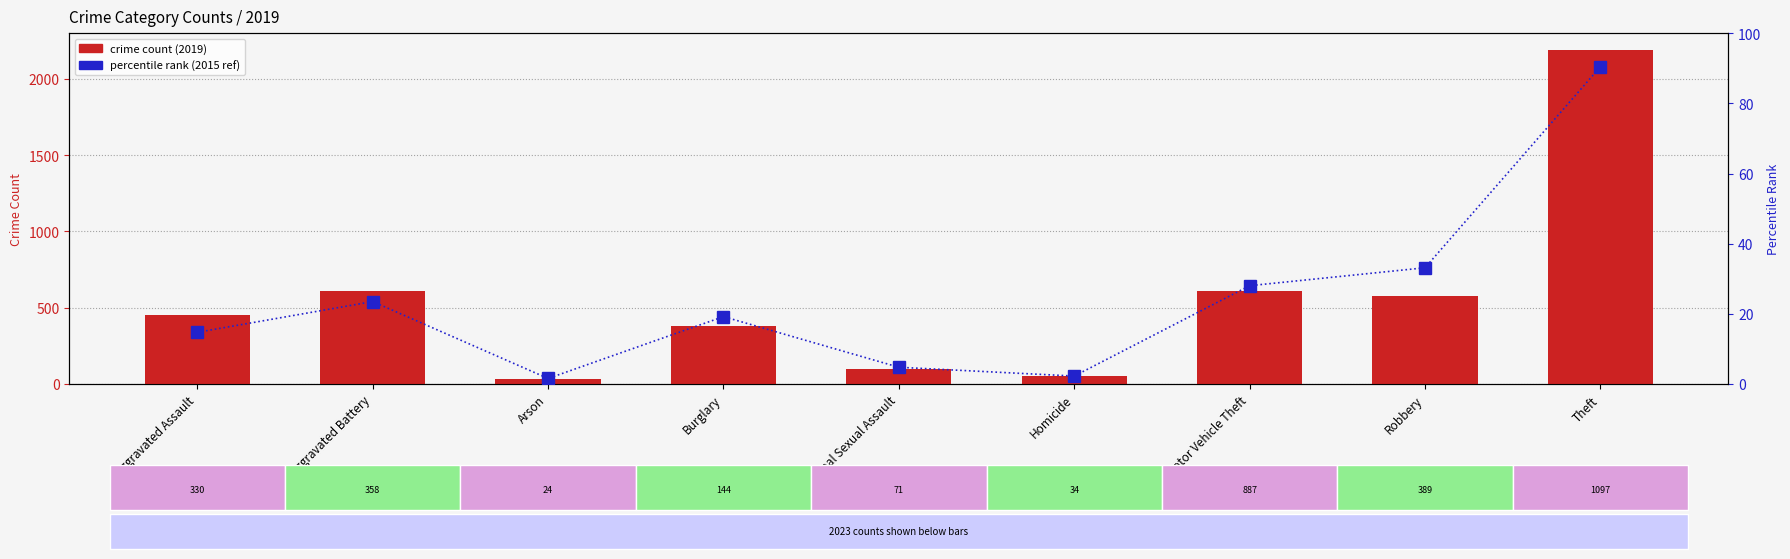

Read the percentile rank (2015 ref) value at Theft.

90.5